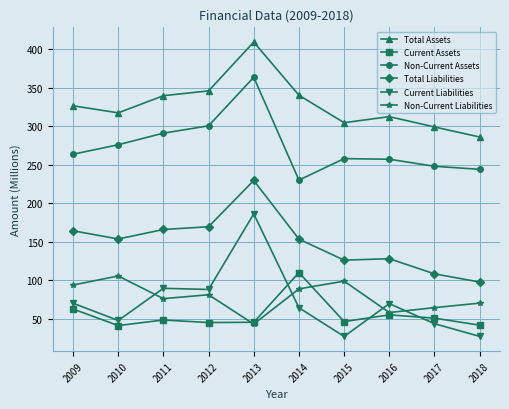

What are all the series names shown in the legend?

Total Assets, Current Assets, Non-Current Assets, Total Liabilities, Current Liabilities, Non-Current Liabilities